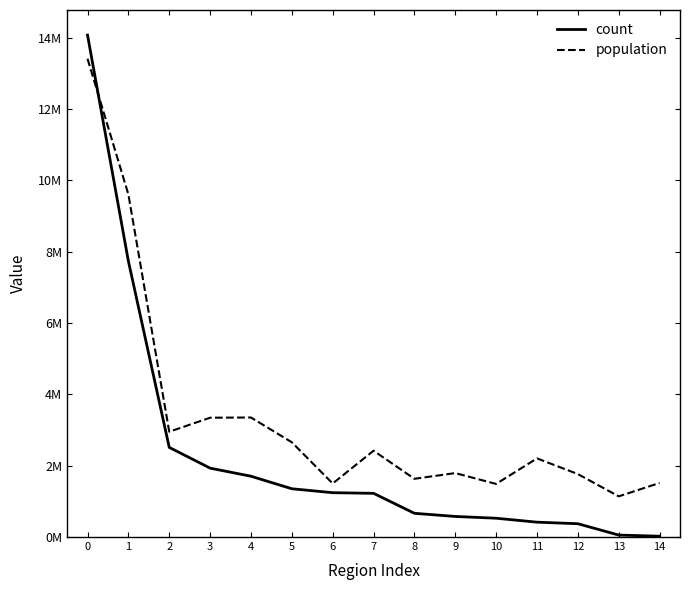

Rank the categories by population value from highest to lowest.

0, 1, 4, 3, 2, 5, 7, 11, 9, 12, 8, 14, 6, 10, 13